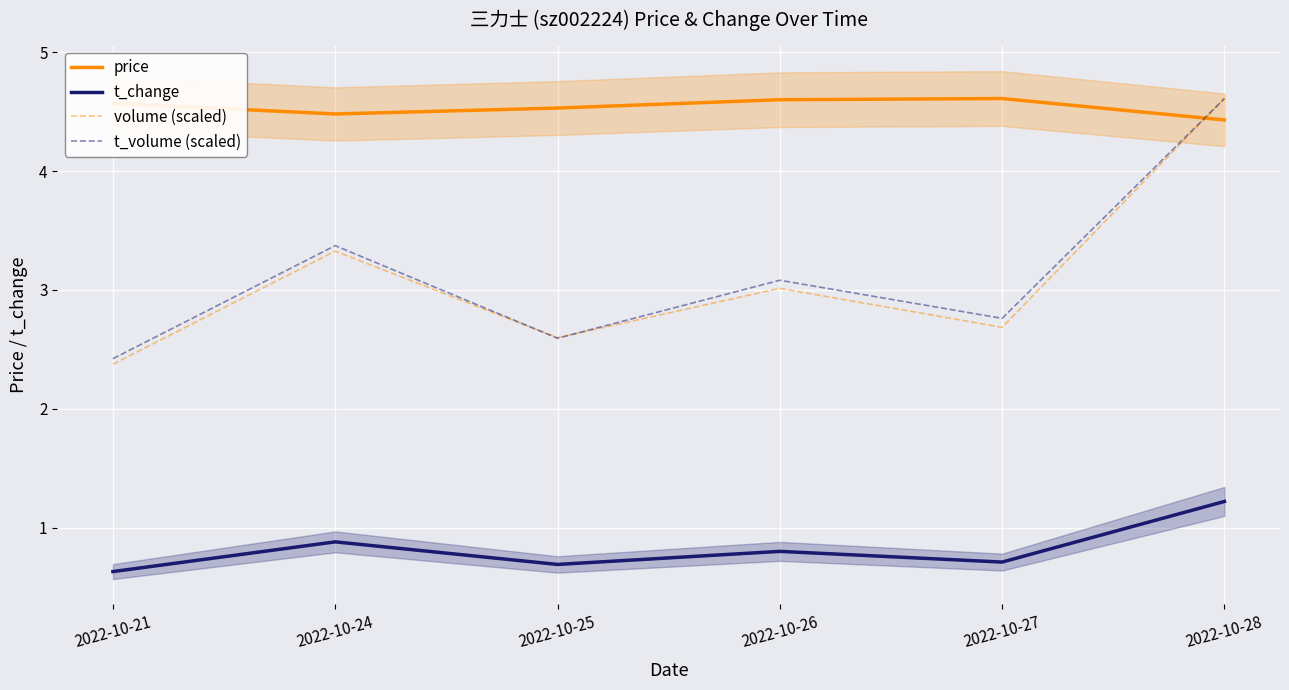

Where is the first local maximum for t_change?

2022-10-24